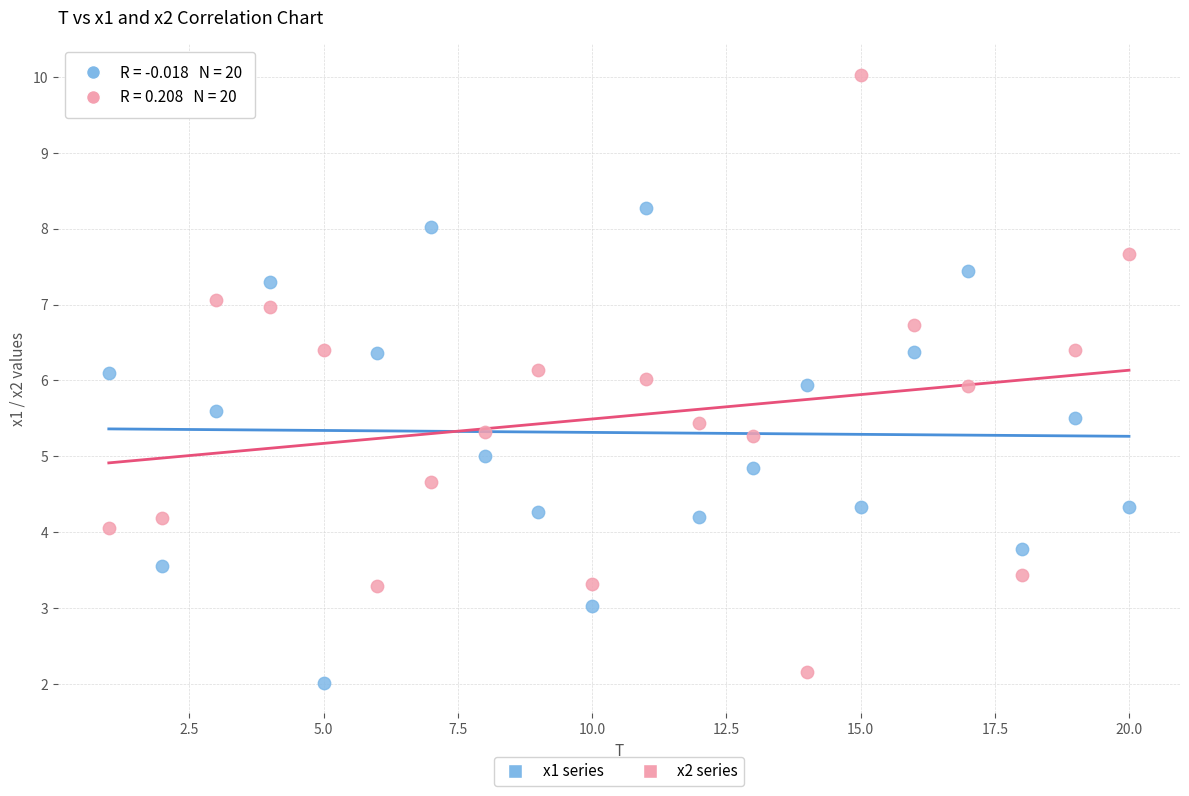

Which series has the widest spread of Y values?

x2 series